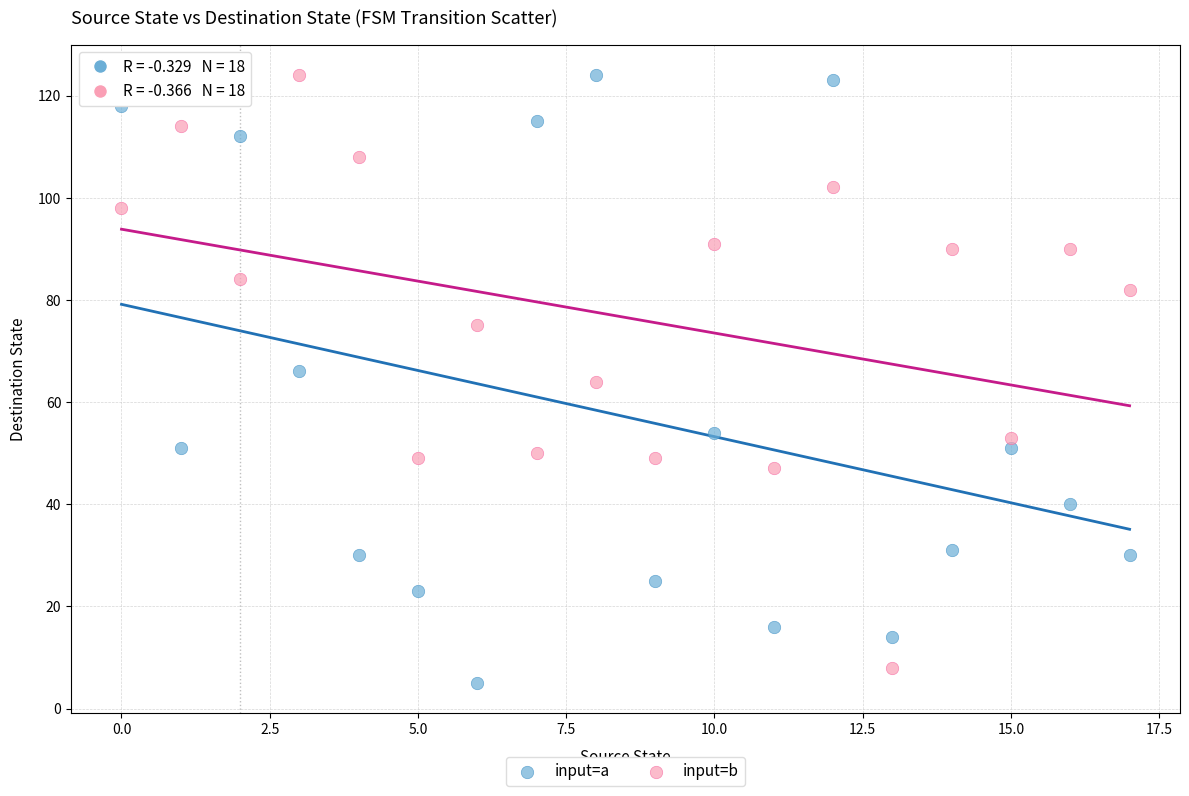

Across all data points, what is the range of Y values (max minus min)?

119